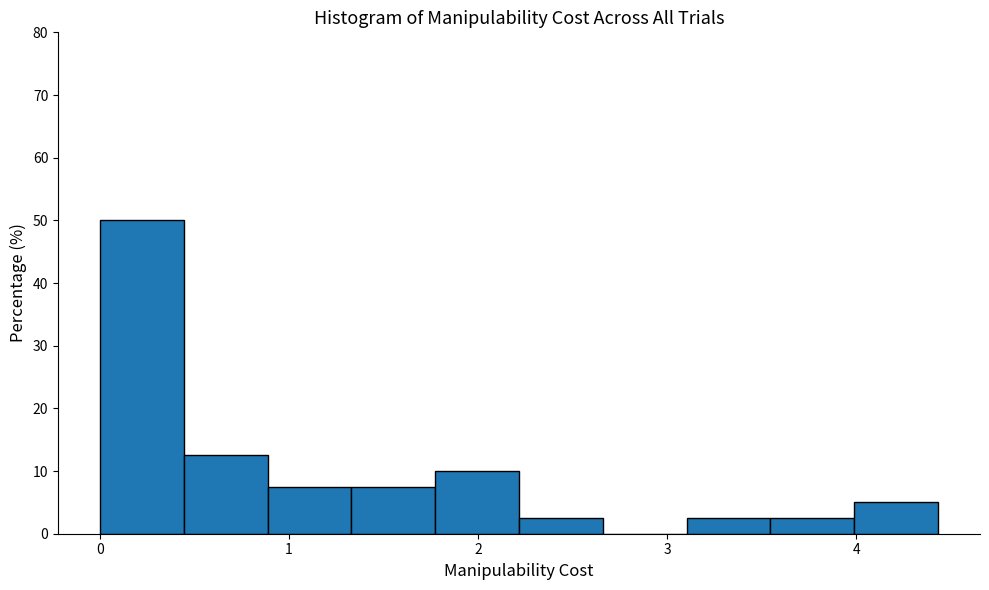

Reading left to right, list every bar in this chart as the range it spans on the x-axis followed by its height. Neither the bar edges nor the heights are printed on the chart, so give them approximately, as read against the axes.

0.0 to 0.4: 50
0.4 to 0.9: 13
0.9 to 1.3: 8
1.3 to 1.8: 8
1.8 to 2.2: 10
2.2 to 2.7: 3
2.7 to 3.1: 0
3.1 to 3.5: 3
3.5 to 4.0: 3
4.0 to 4.4: 5